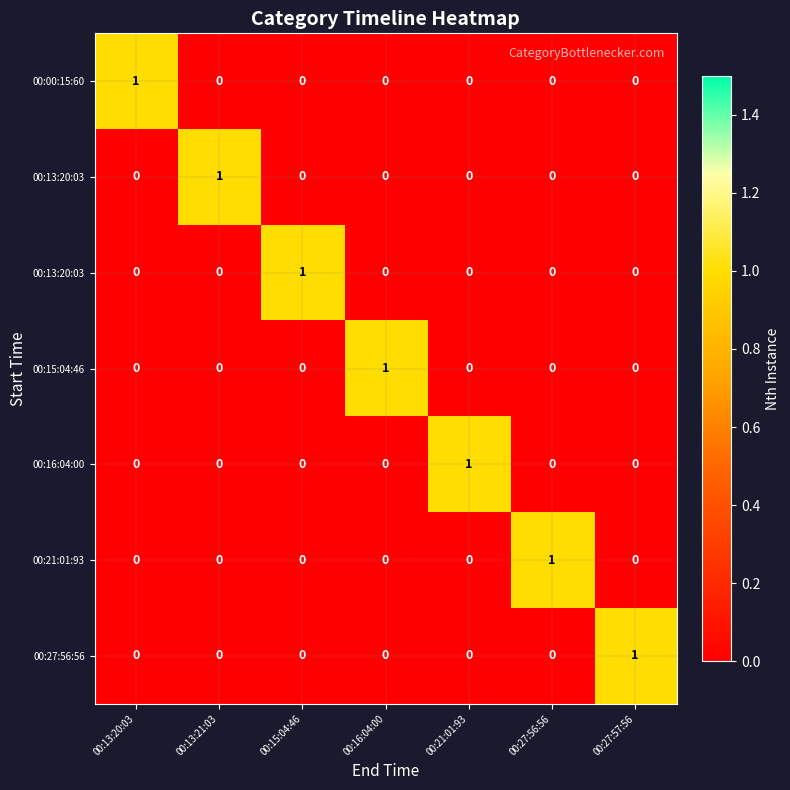

At which category is the sum across all series the highest?

00:13:20:03